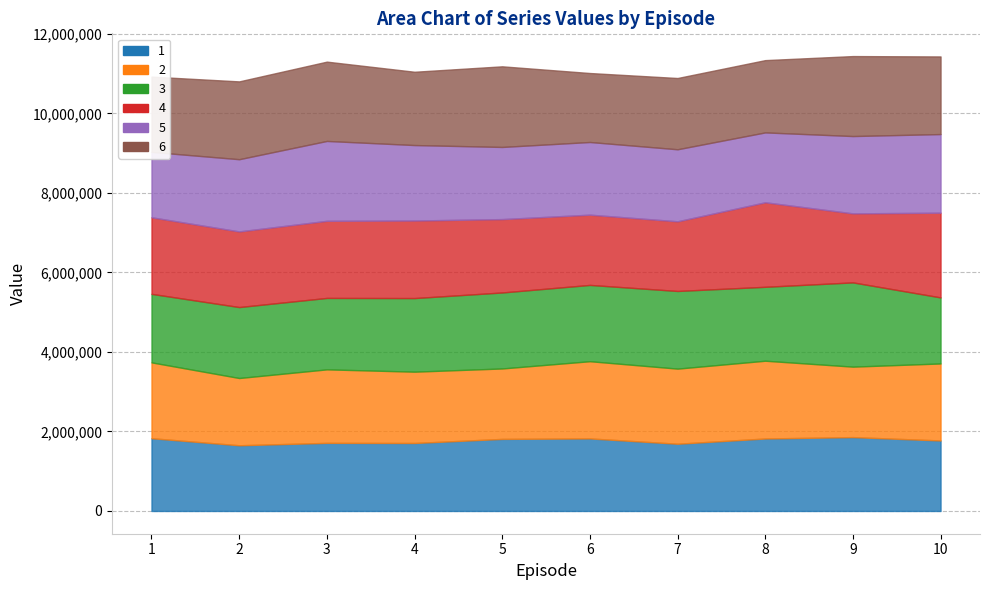

At how many categories does at least one series exceed 1801209?

10